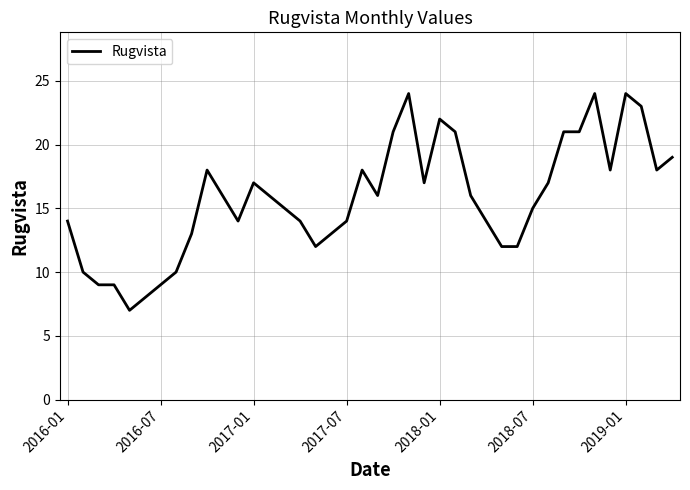

What is the smallest value displayed?

7